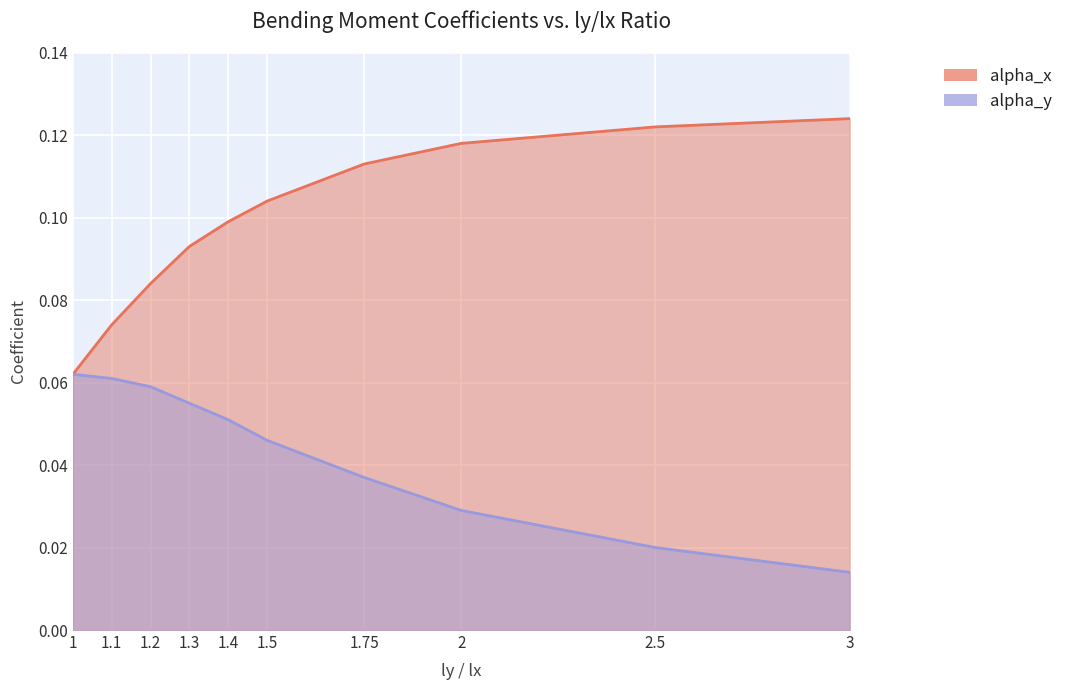

What is the total value across all series at 1?

0.1